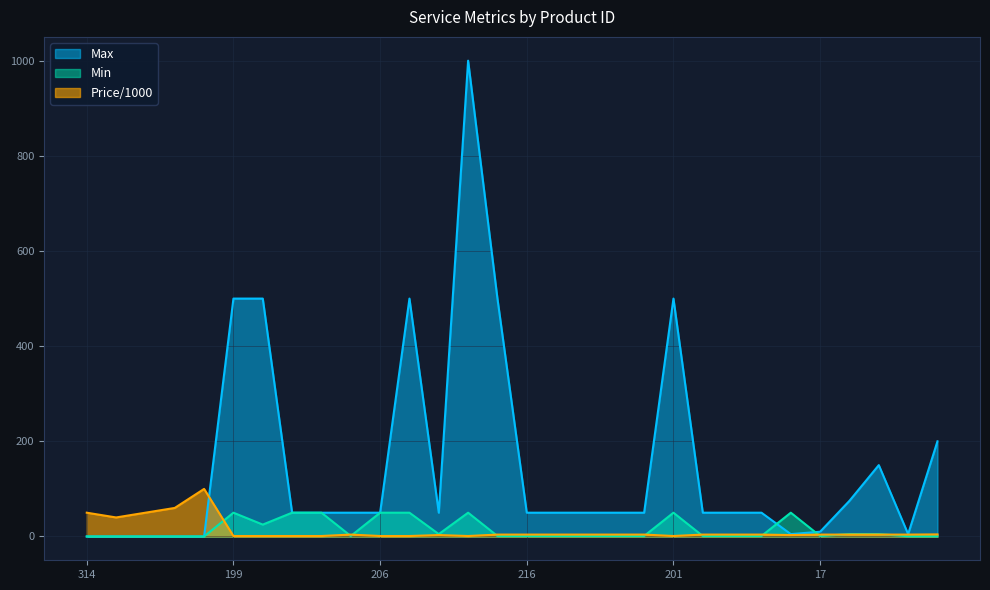

What is the difference between the Price/1000 values at 131 and 176?

40.0